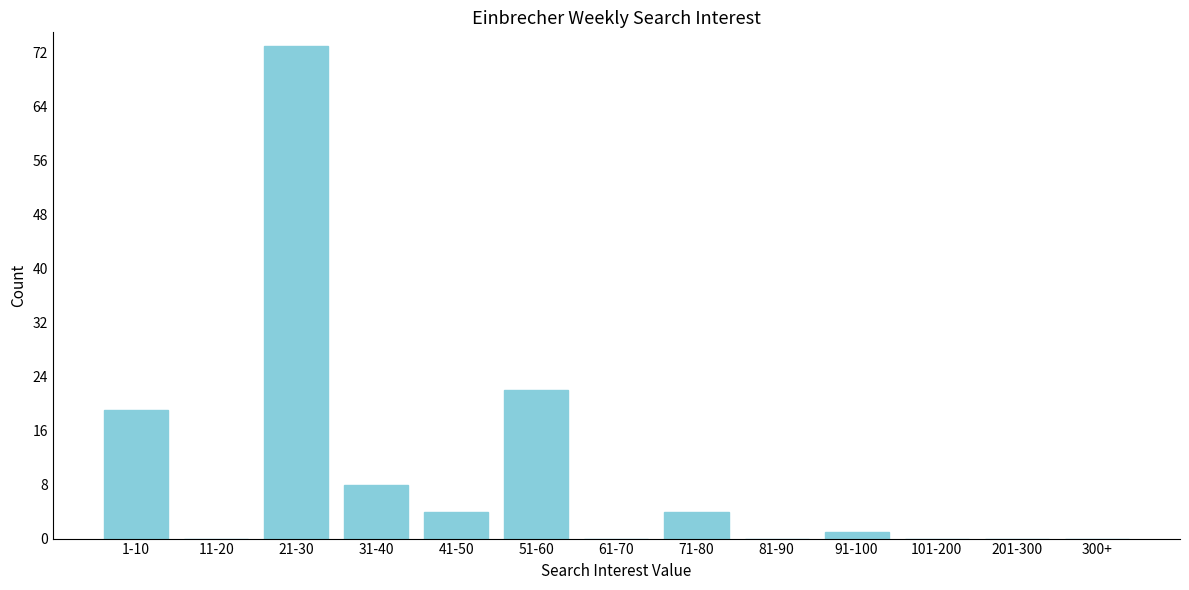

Reading left to right, extract all data points from this chart.

1-10=19	11-20=0	21-30=73	31-40=8	41-50=4	51-60=22	61-70=0	71-80=4	81-90=0	91-100=1	101-200=0	201-300=0	300+=0